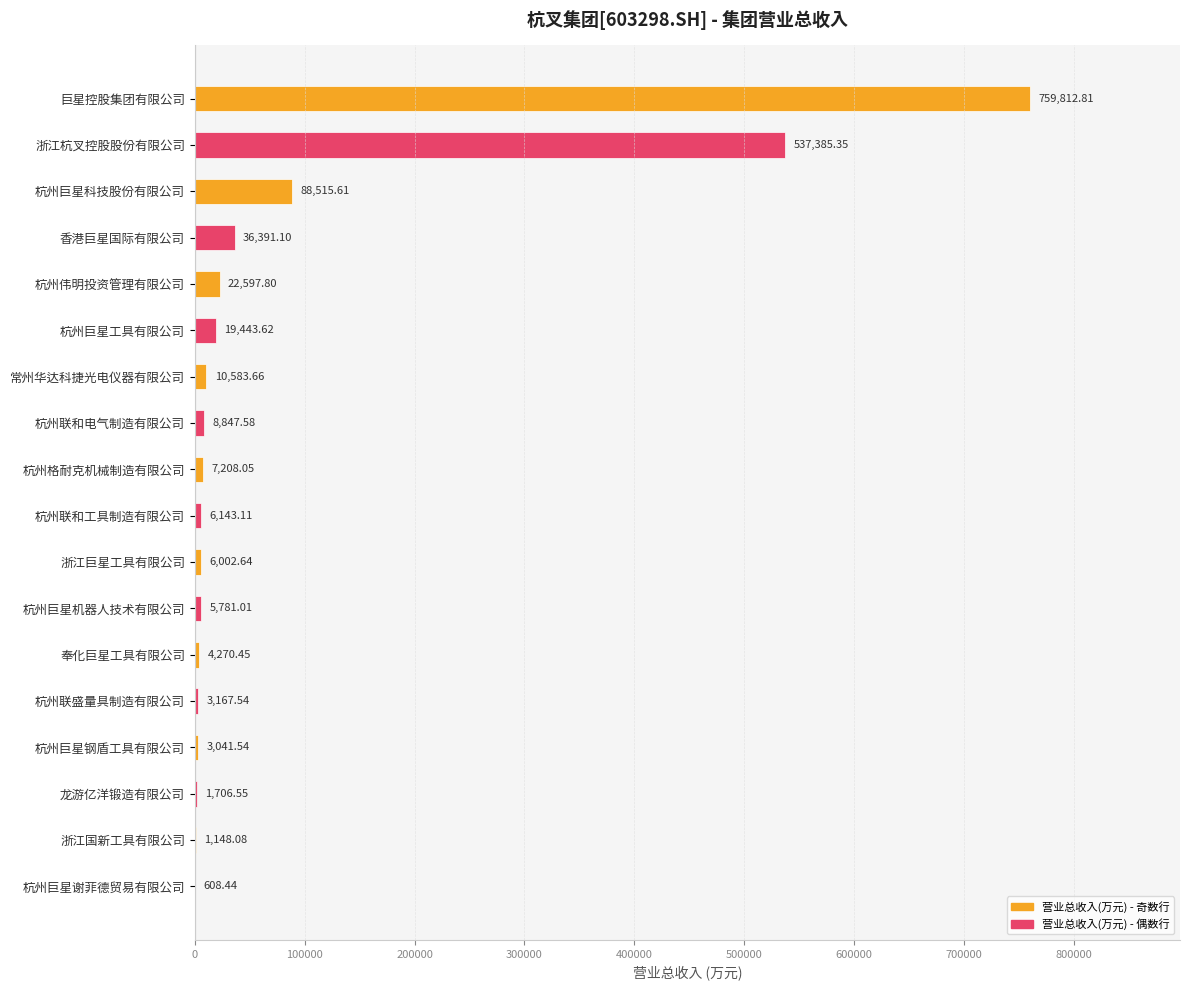

What is the sum of all values?

1522654.9